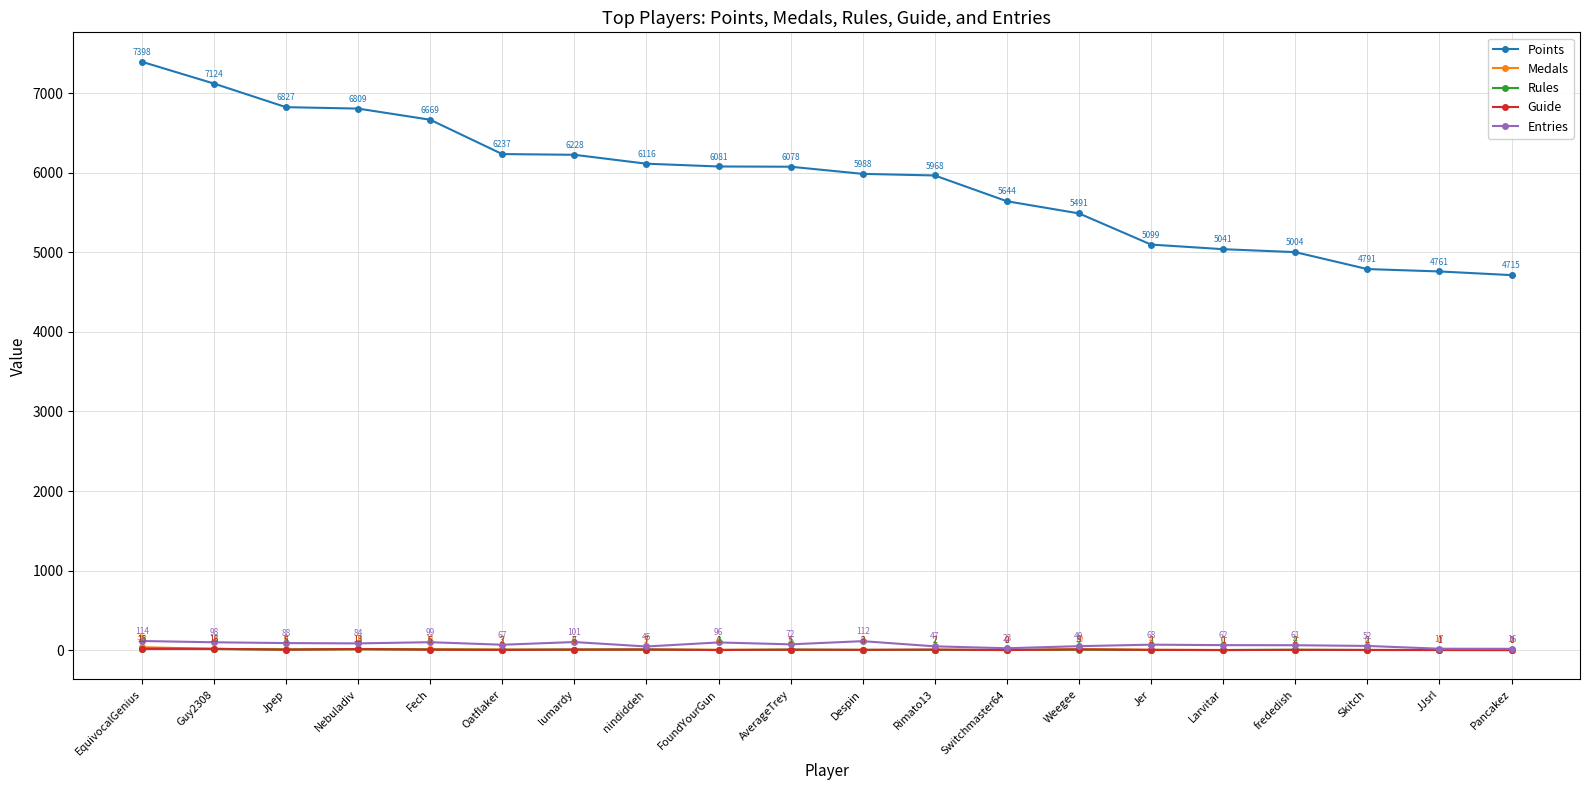

What is the difference between the highest and lowest values at Despin?

5987